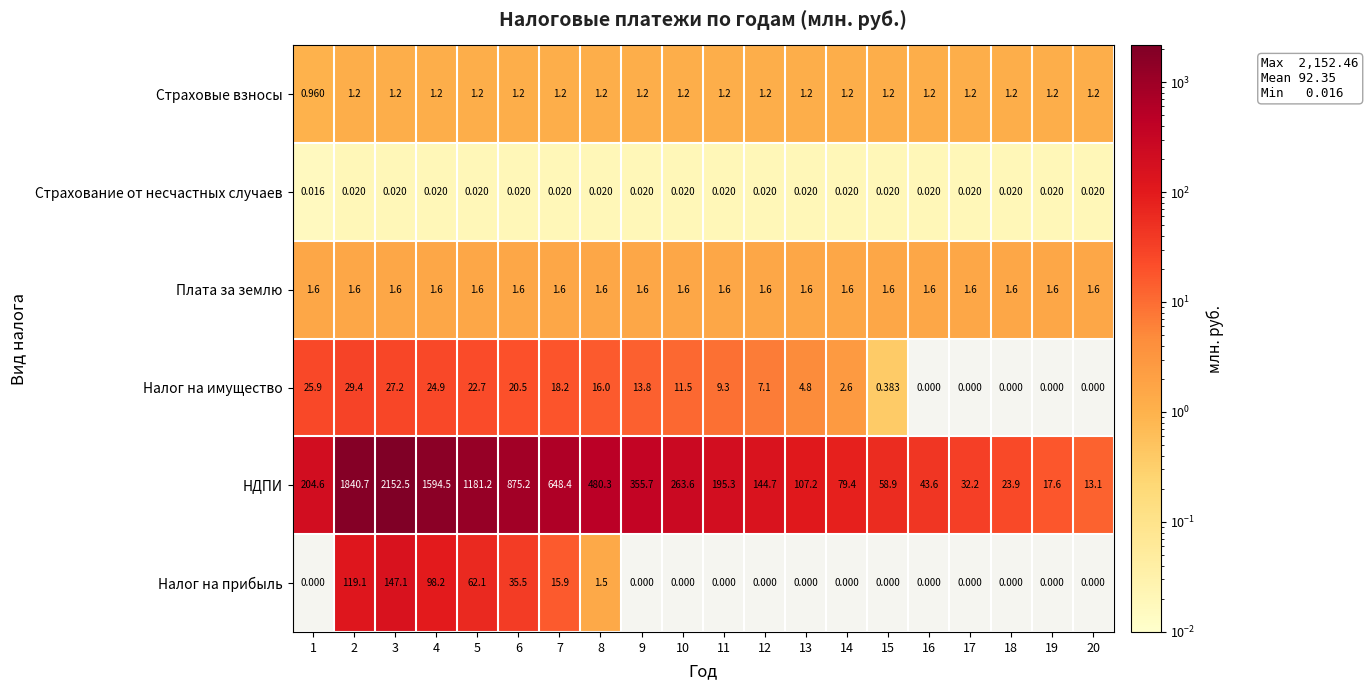

Between 9 and 11, which series saw the biggest shift?

НДПИ